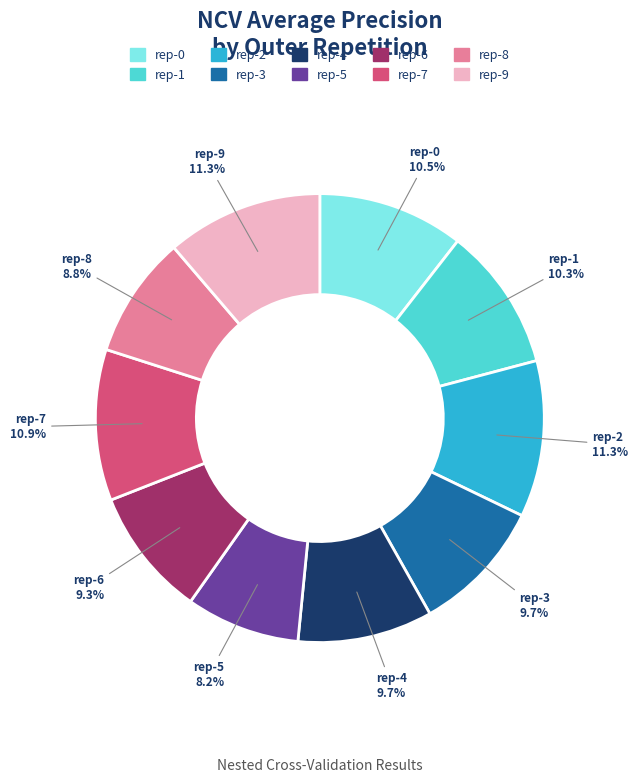

How many slices are in this pie chart?

10